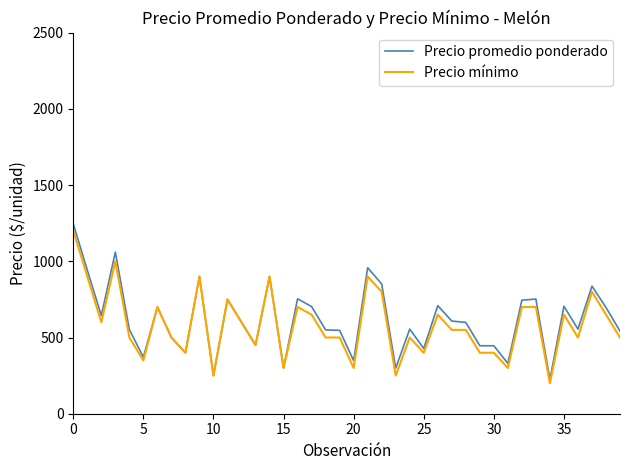

What is the difference between the maximum and minimum values in the Precio promedio ponderado series?

1021